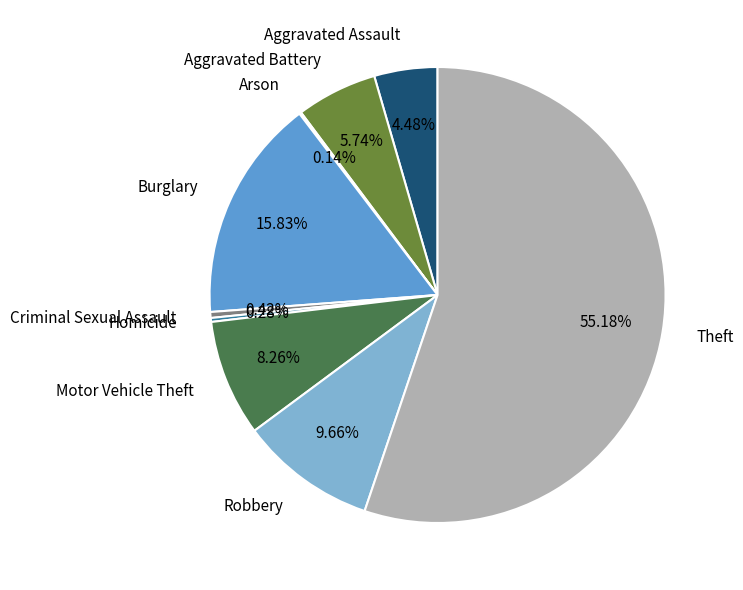

Which category has the biggest portion of the pie?

Theft